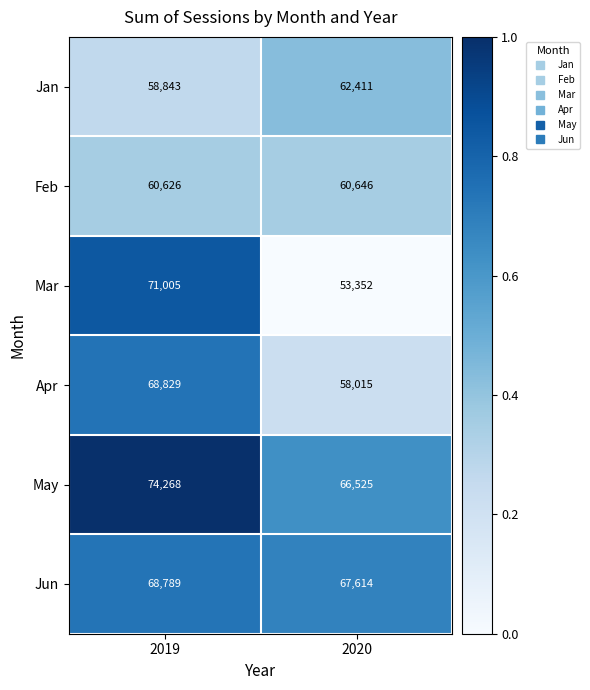

Rank the series at 2020 from lowest to highest value.

Mar, Apr, Feb, Jan, May, Jun